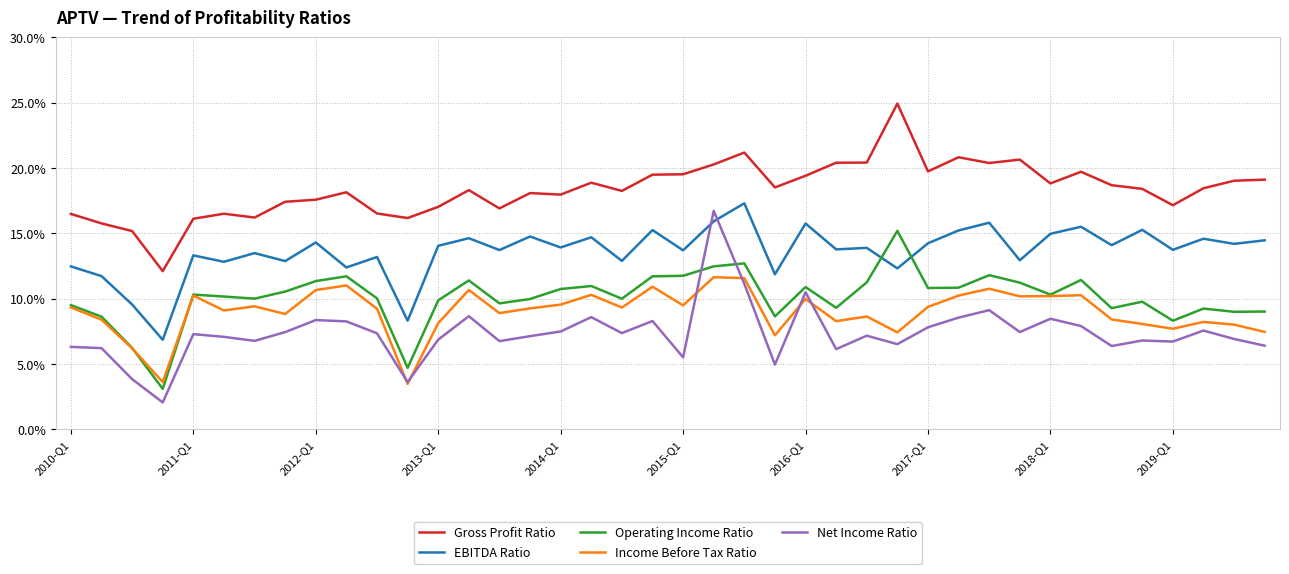

What is the difference between the second highest and second lowest values in the Operating Income Ratio series?

8.0